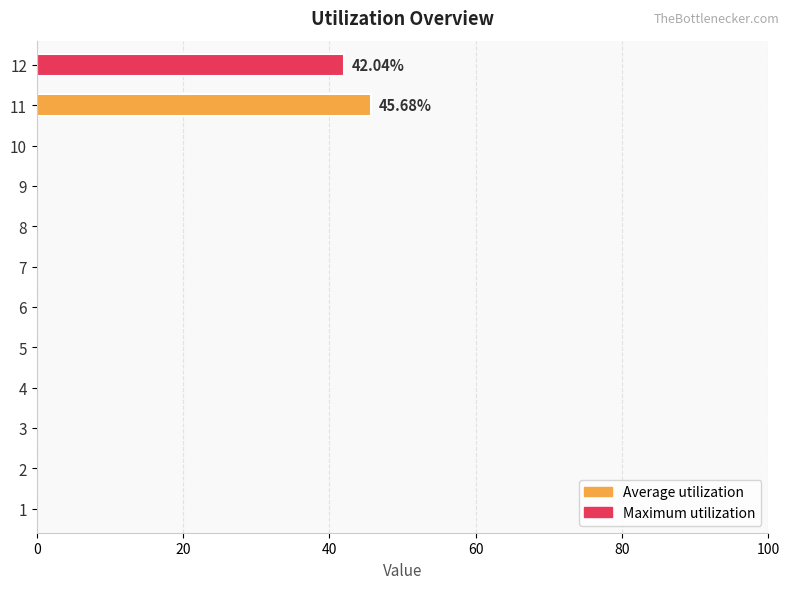

What is the sum of the values at 11 and 6?

45.7